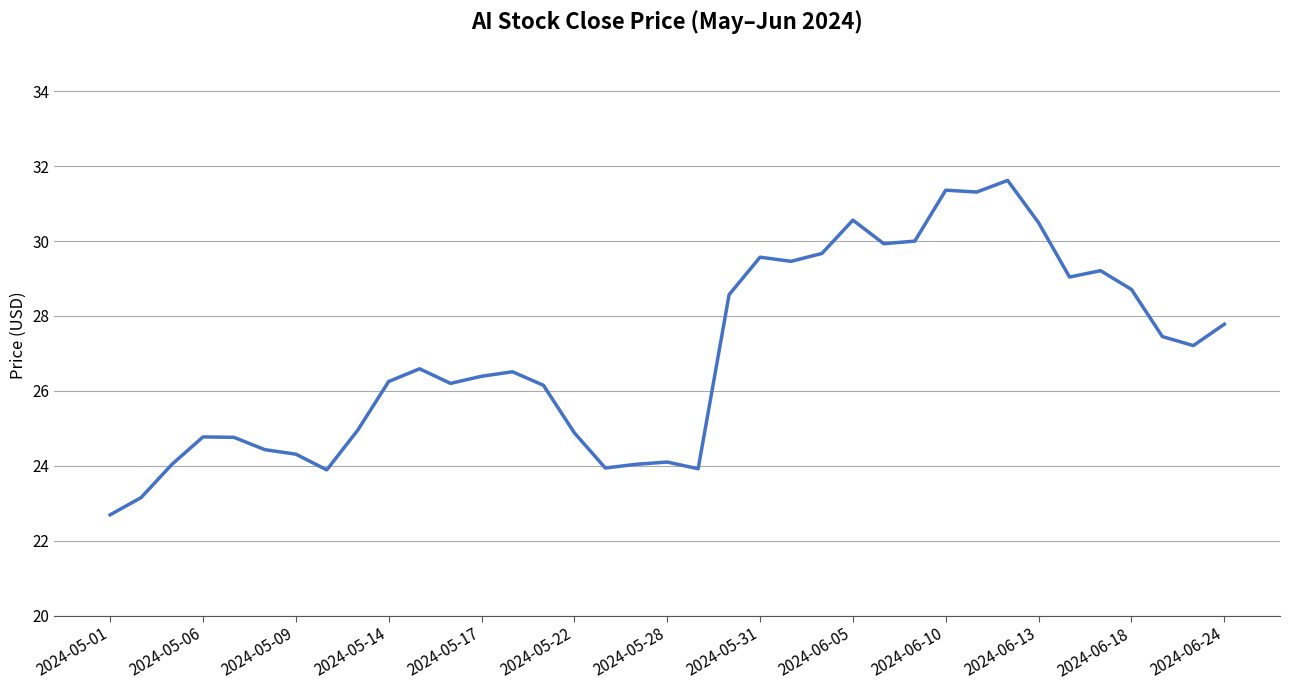

What is the difference between the maximum and minimum values?

8.9